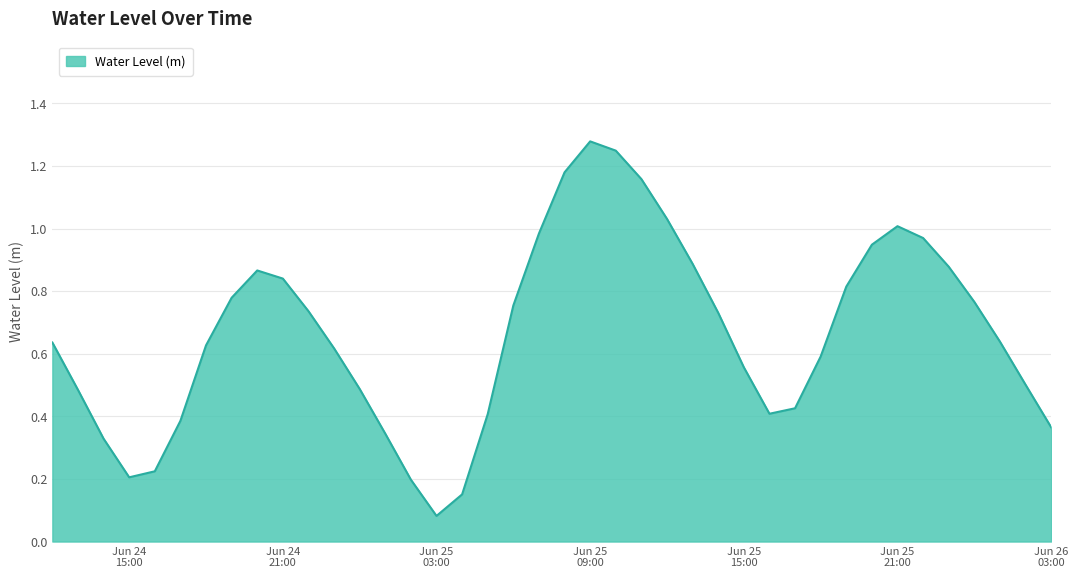

How many lines are shown in the chart?

1